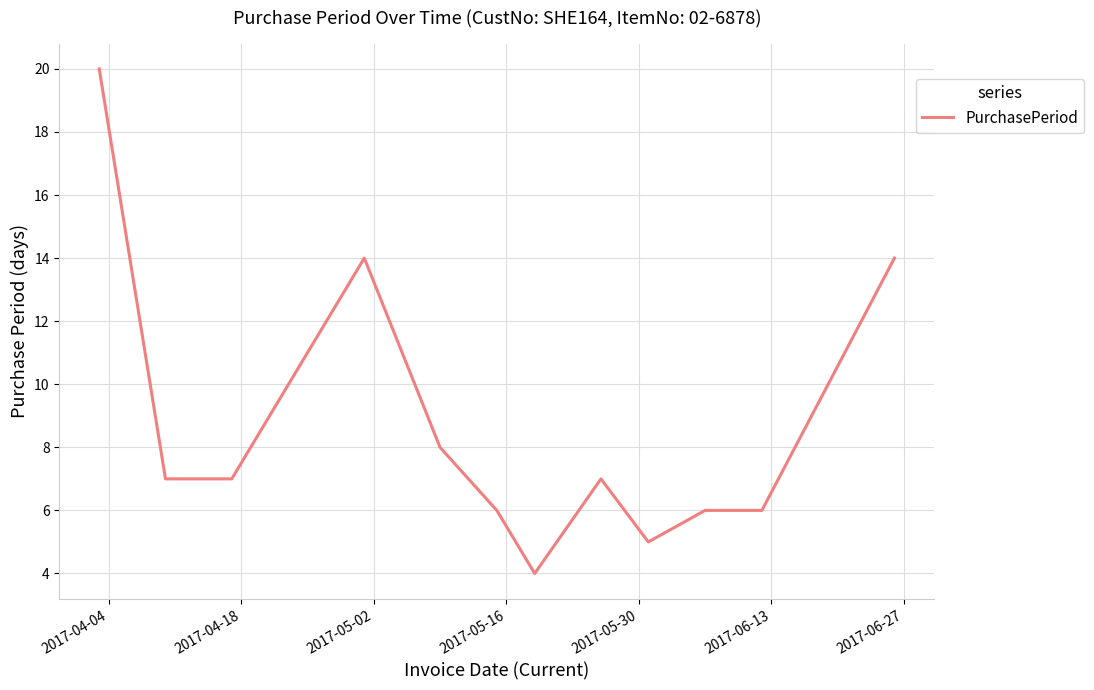

What is the greatest value displayed?

20